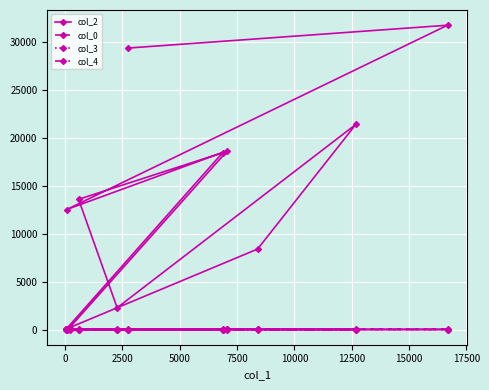

At how many categories does at least one series exceed 4183?

8